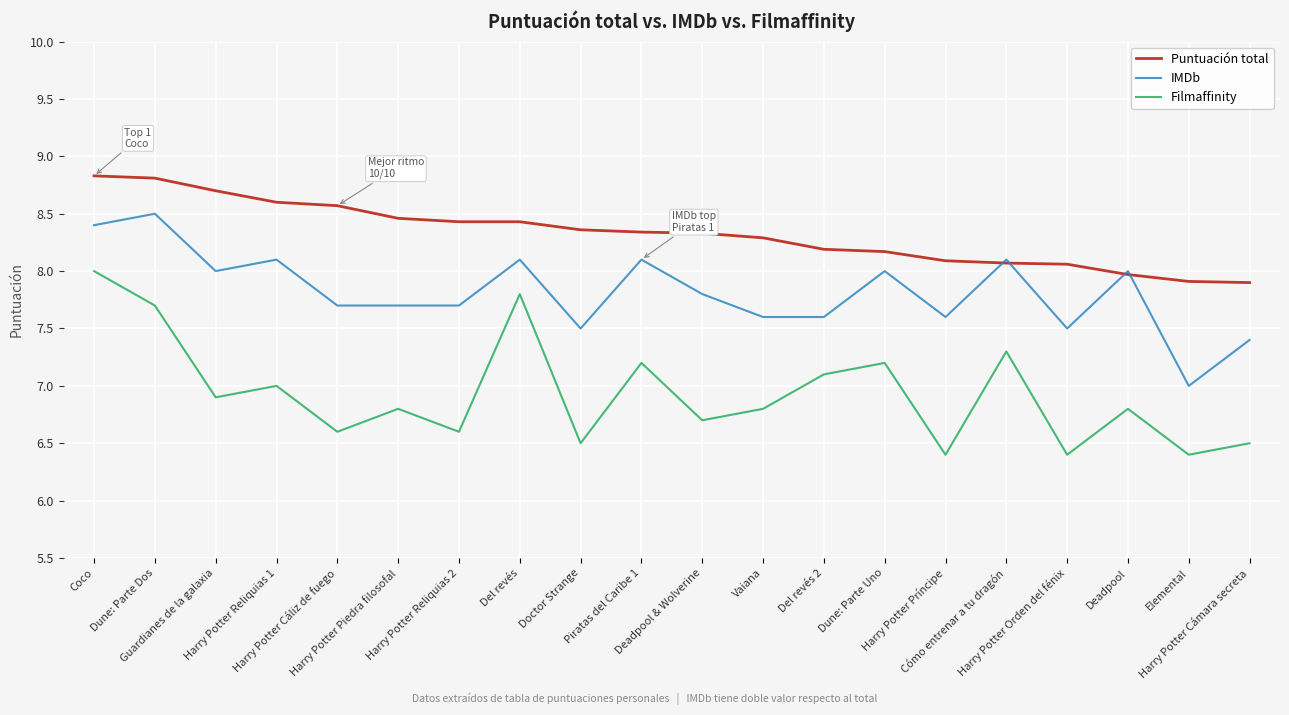

What is the difference between the second highest and minimum values in the Puntuación total series?

0.9